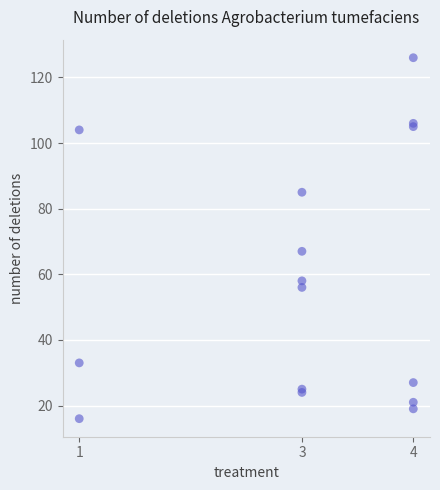

What Y value in the scatter plot is closest to 71?

67